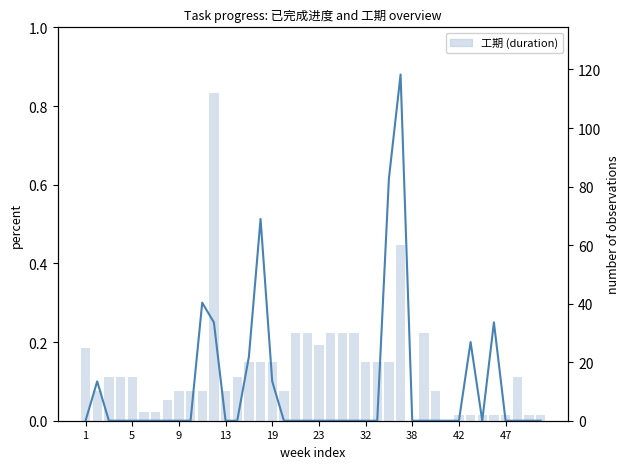

Between 5 and 18, which series saw the biggest shift?

工期 (duration)